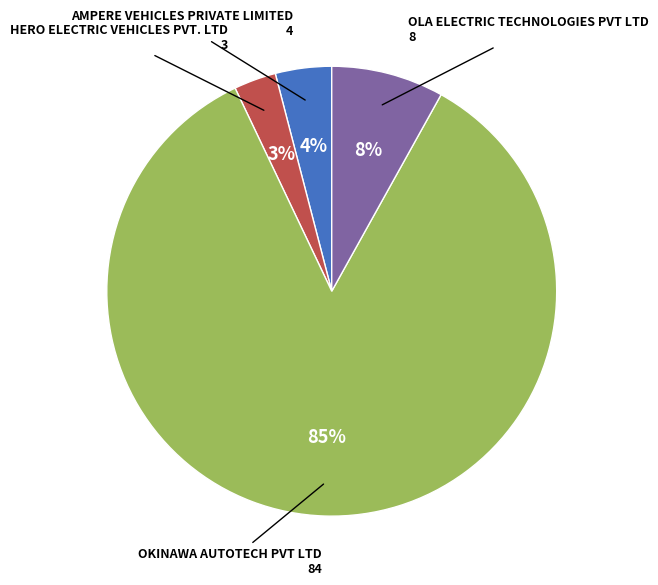

Is there any slice that represents more than half of the pie?

Yes